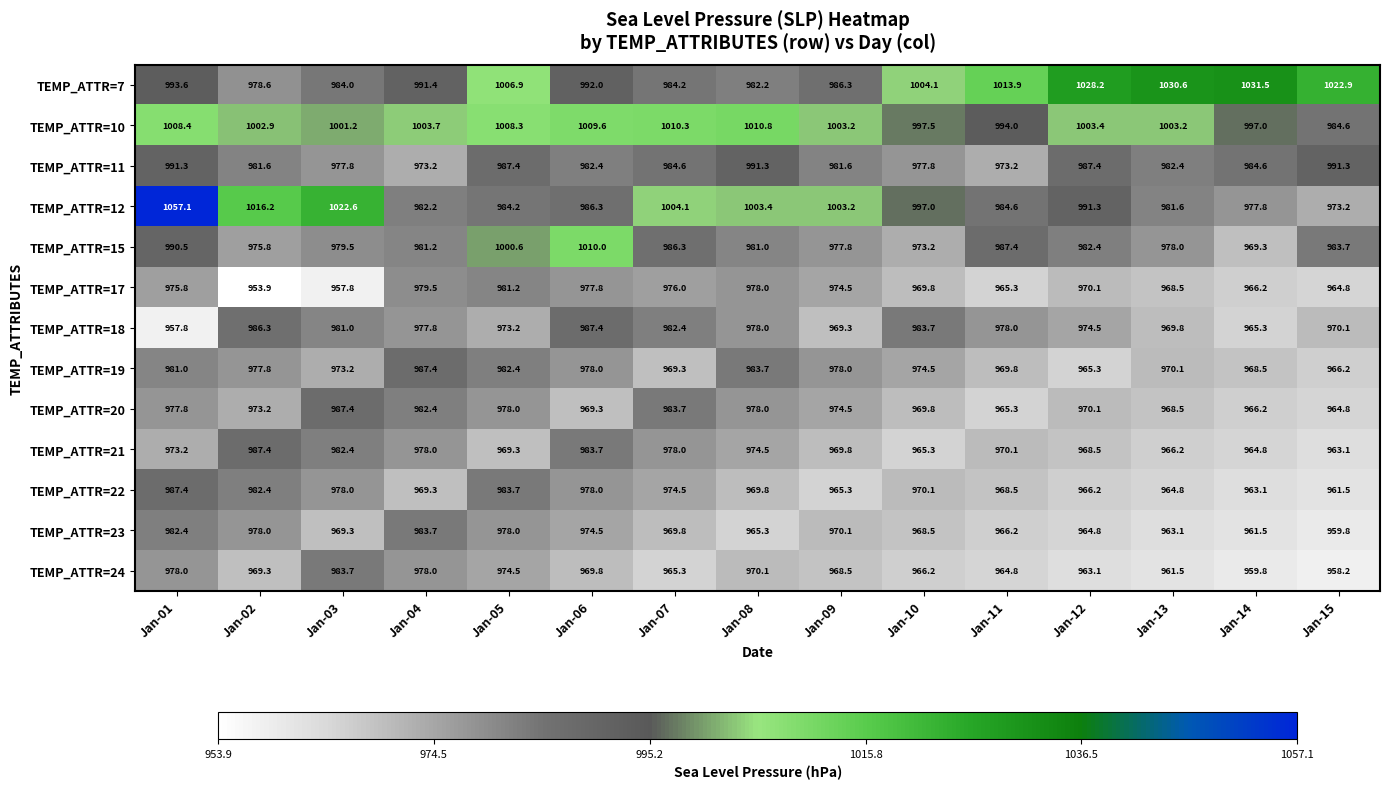

What is the minimum value shown in the chart?

953.9